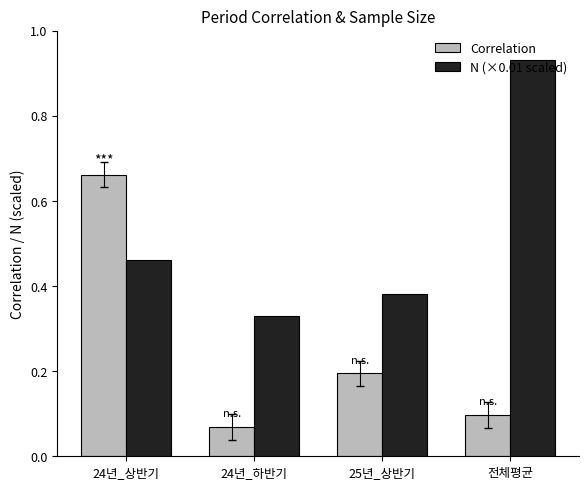

What is the sum of the N (×0.01 scaled) values at 전체평균 and 24년_하반기?

1.3